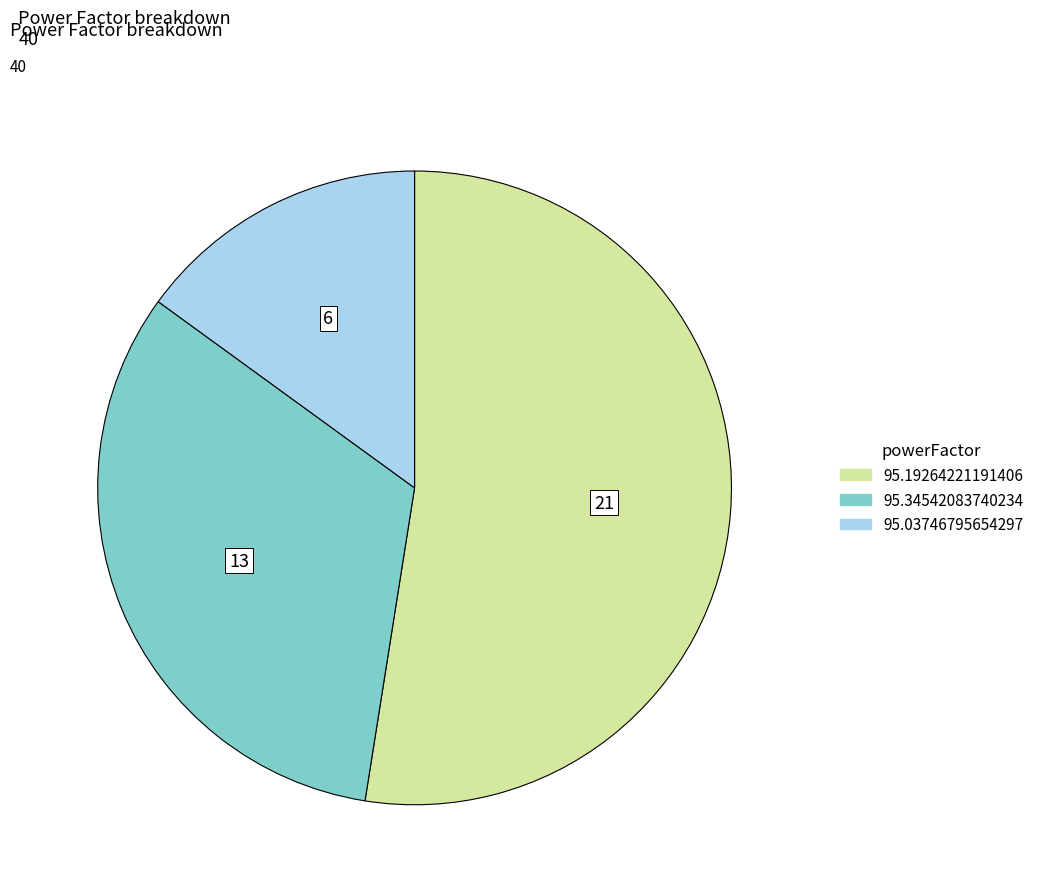

Approximately how many times larger is the value at 95.19264221191406 compared to 95.03746795654297?

3.5